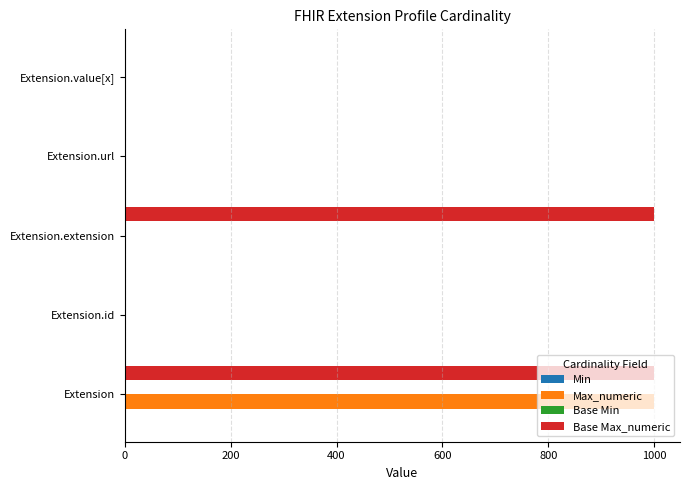

Which series changed the most between Extension and Extension.extension?

Max_numeric